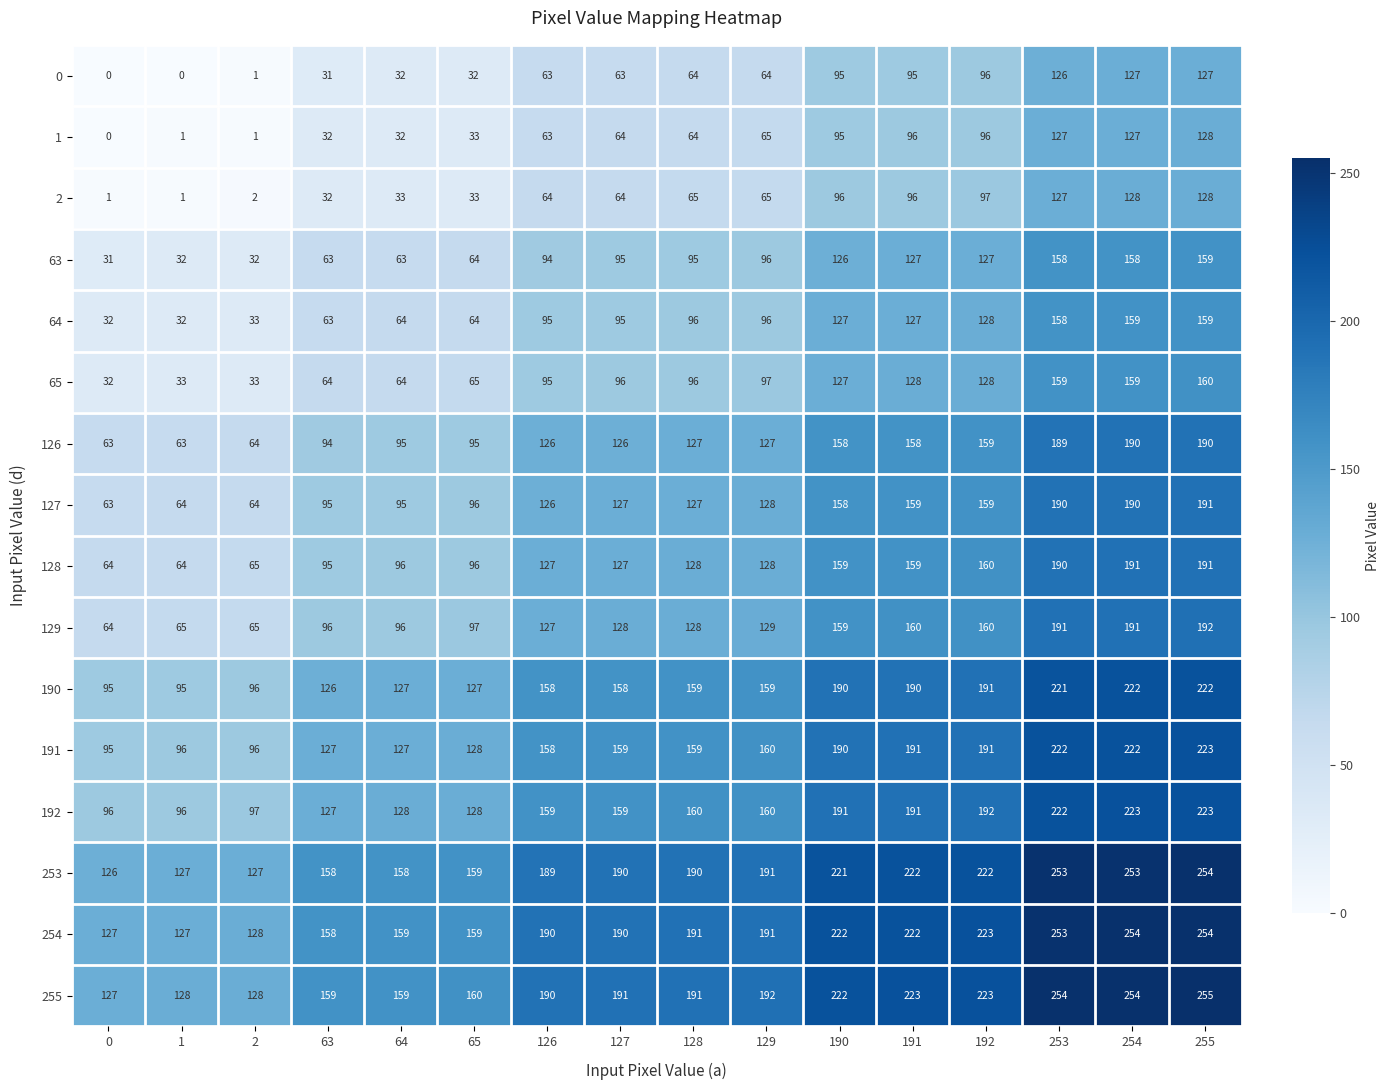

What value does the 253 series have at 127?

190